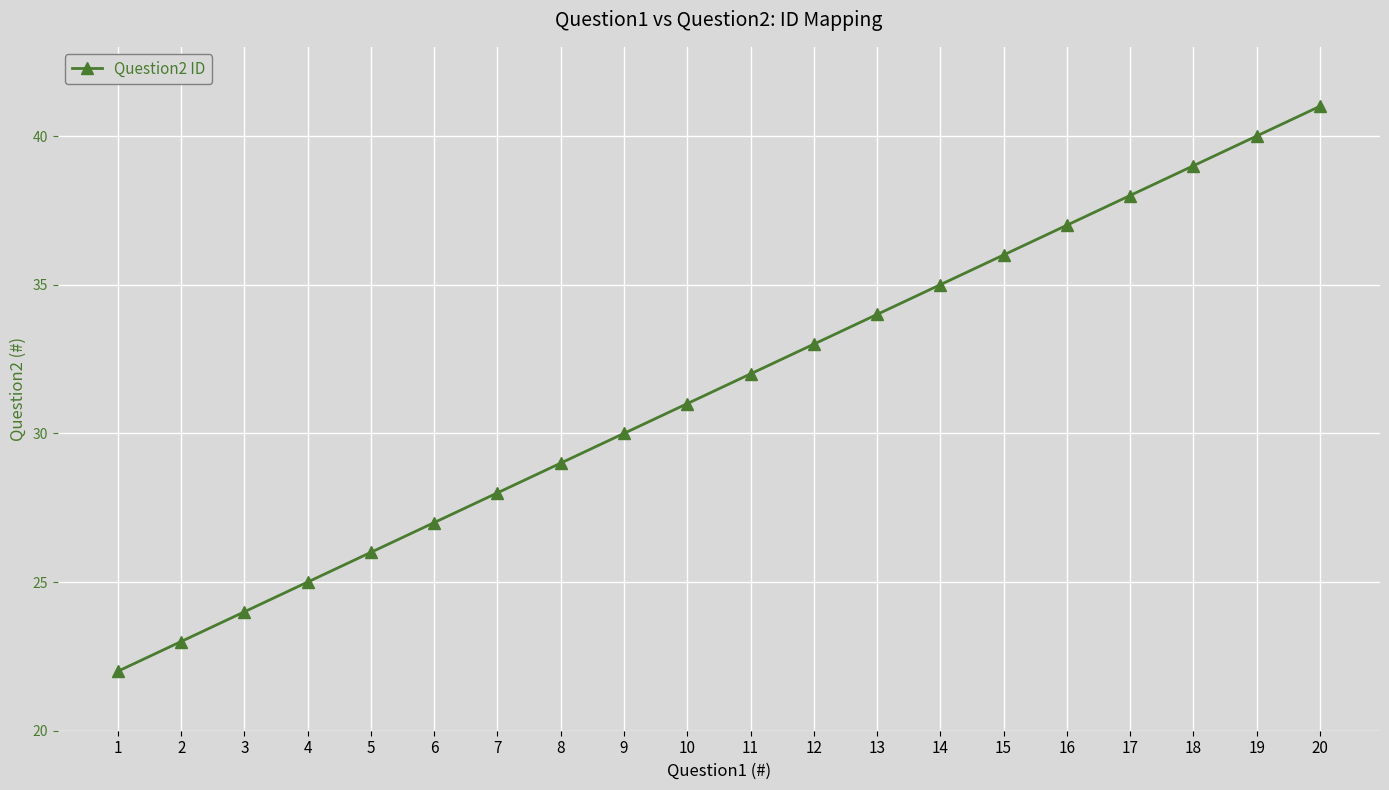

Which label corresponds to the smallest value in the chart?

1